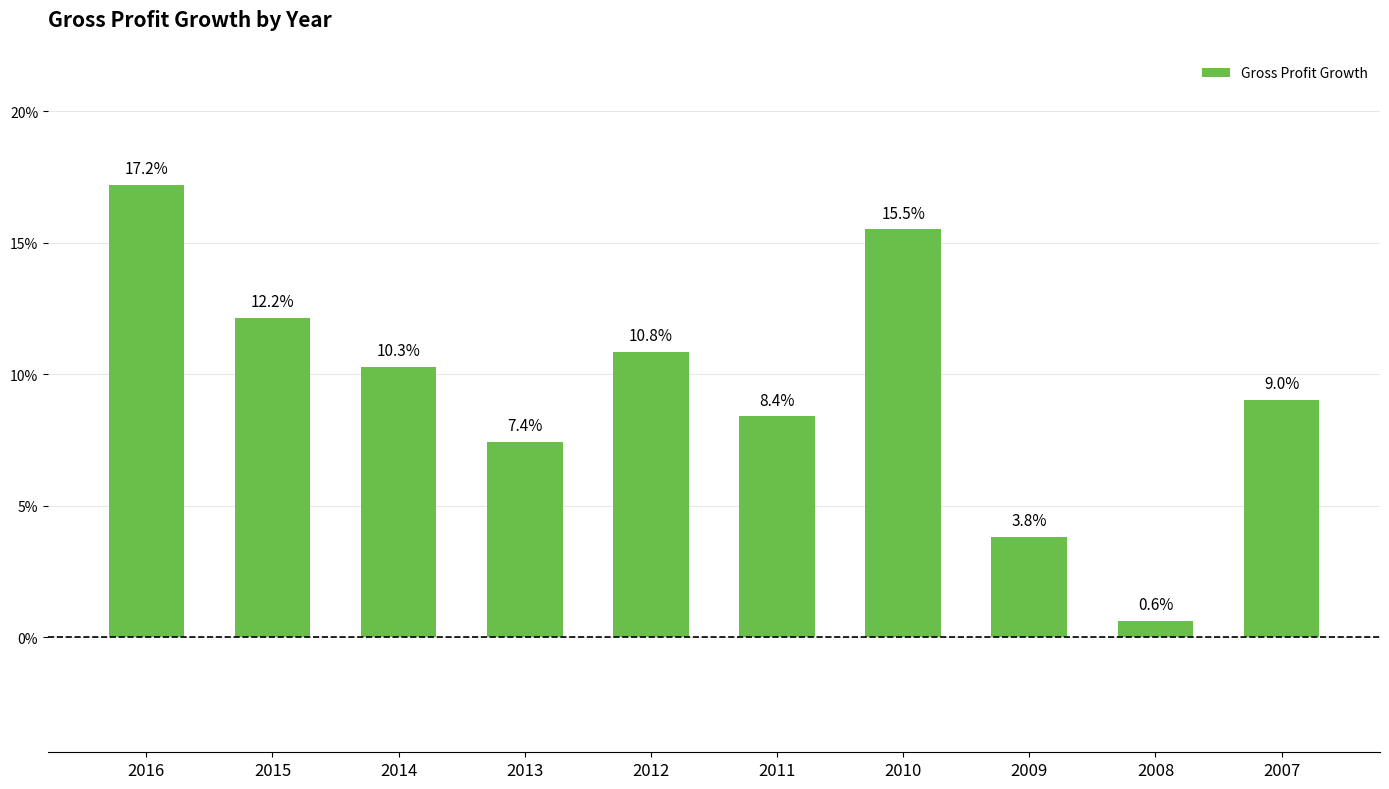

Are the bars grouped side by side (vs. stacked)?

No